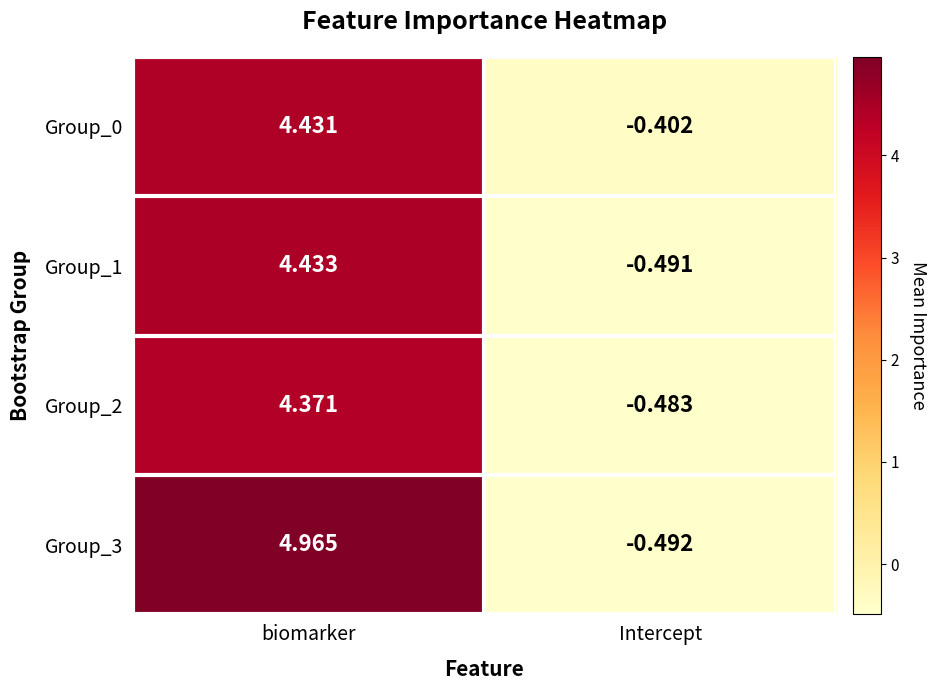

What is the spread (max minus min) of values at biomarker?

0.6